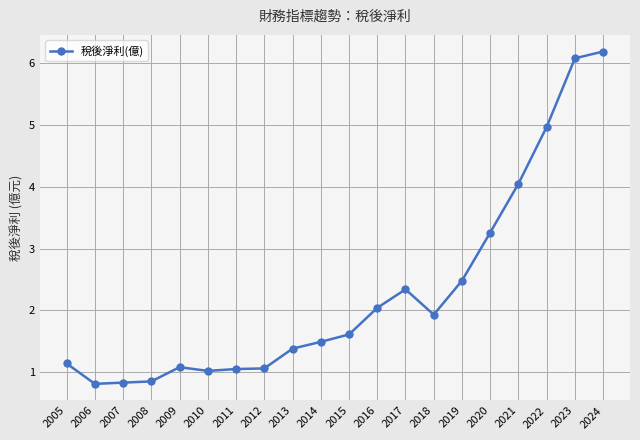

Count the number of categories in the chart.

20